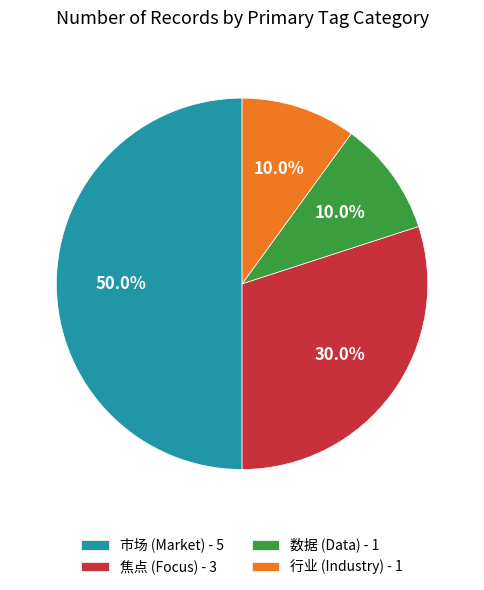

What percentage do 数据 (Data) - 1 and 焦点 (Focus) - 3 together represent?

40.0%